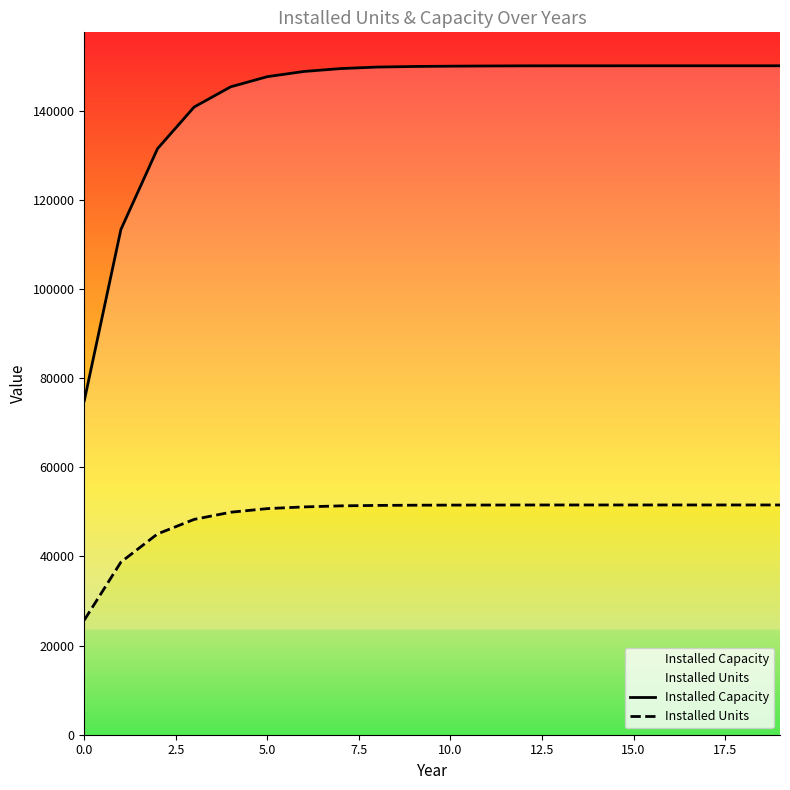

What is the value of the Installed Units point at the 4th from the left?

48303